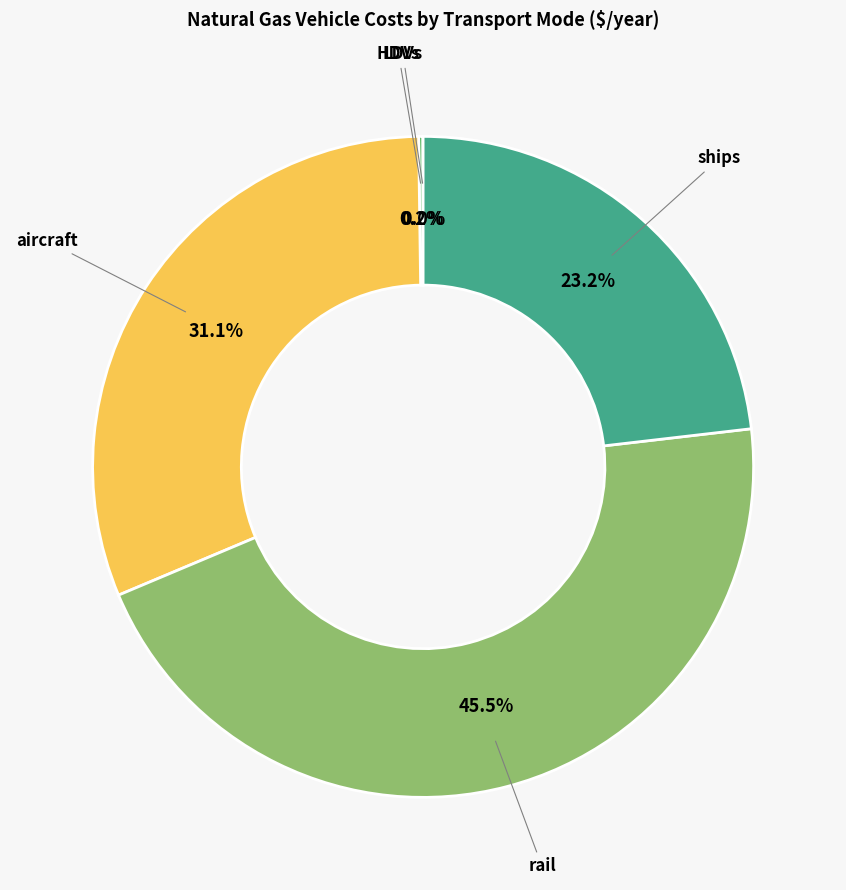

Is there a majority slice in this chart?

No